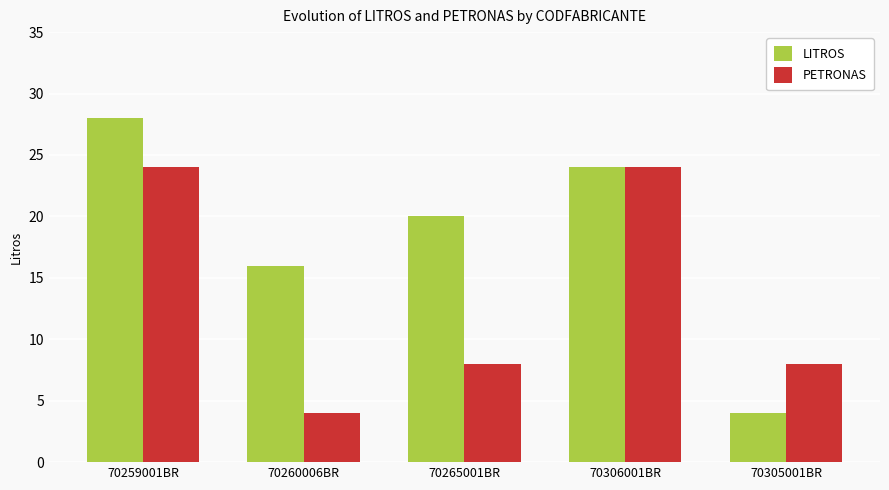

Is it true that LITROS equals 6 at 70305001BR?

False